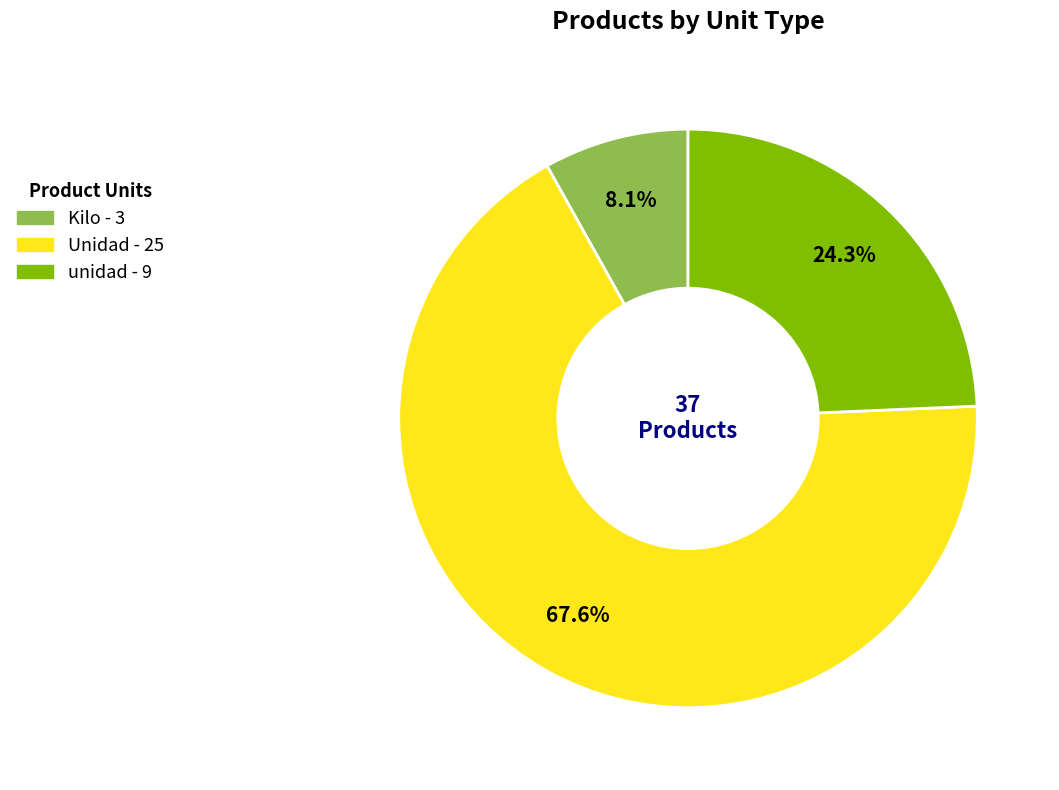

Between unidad and Unidad, which is larger?

Unidad